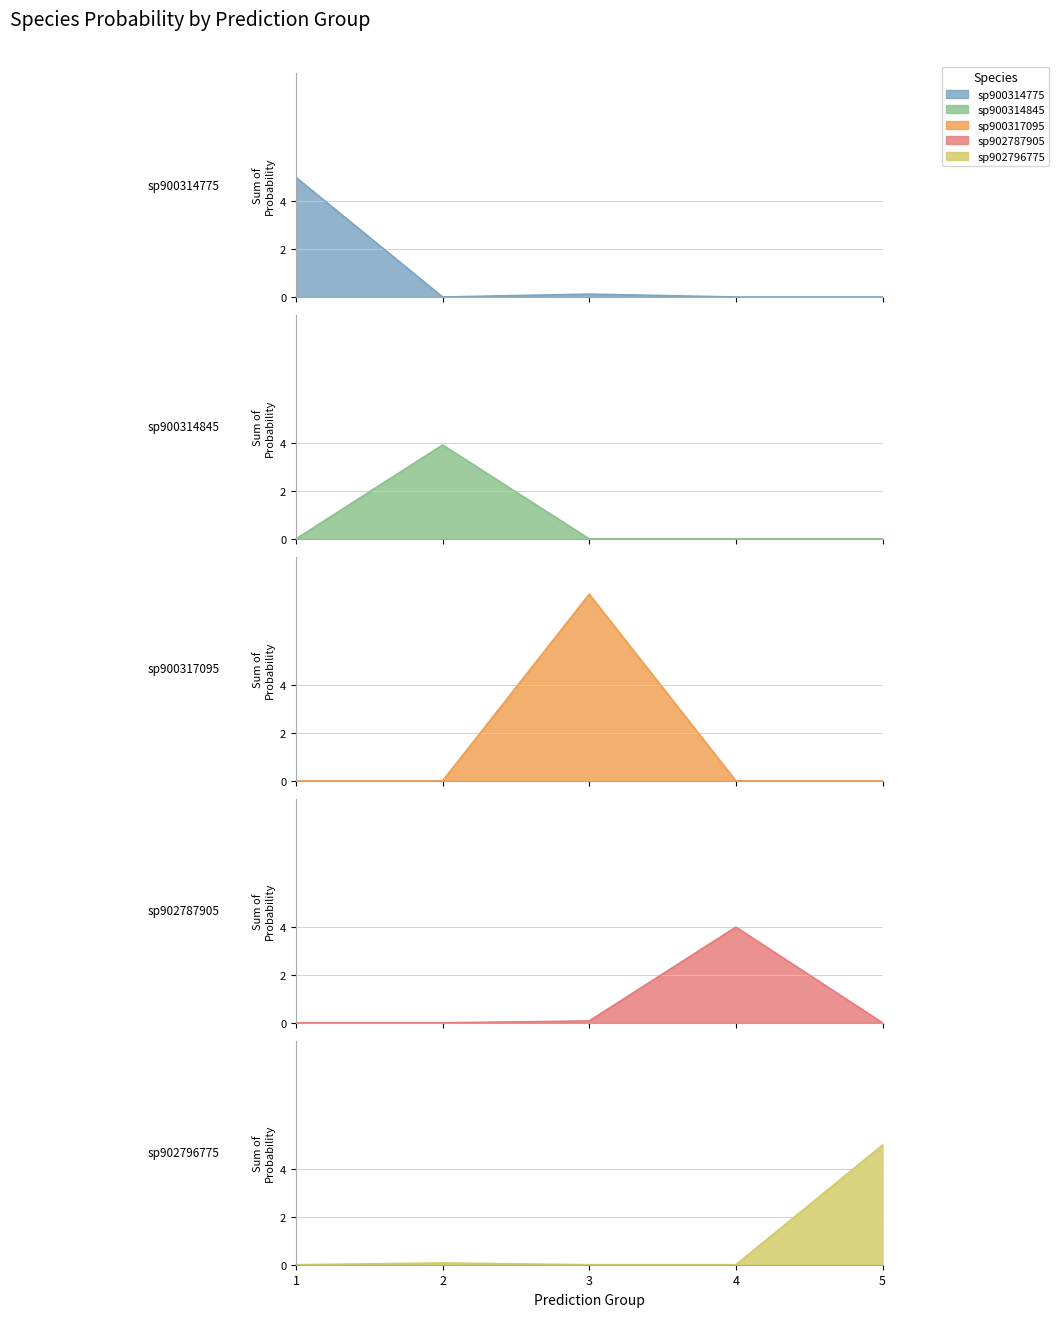

Is it true that s__UBA2912 sp902787905 equals -2.8 at 1?

False